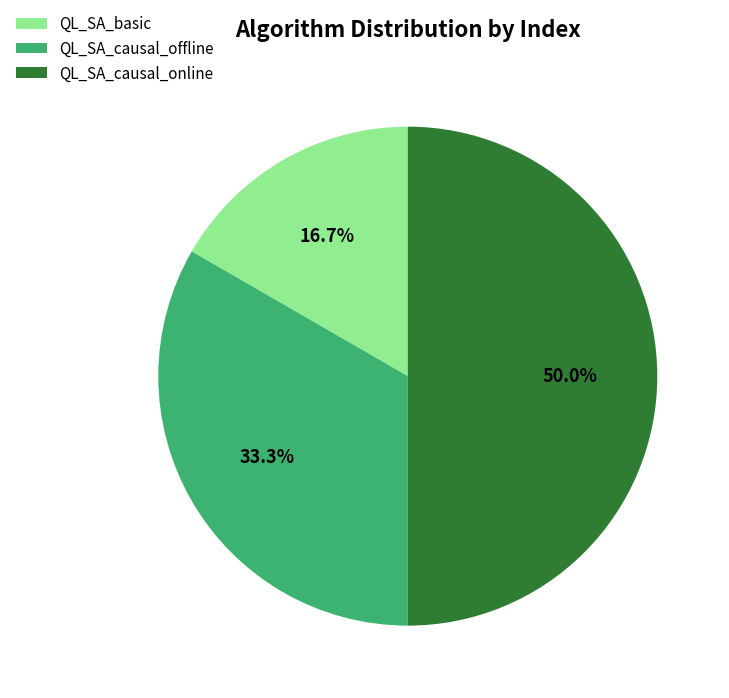

Is QL_SA_causal_offline the majority of the pie?

No